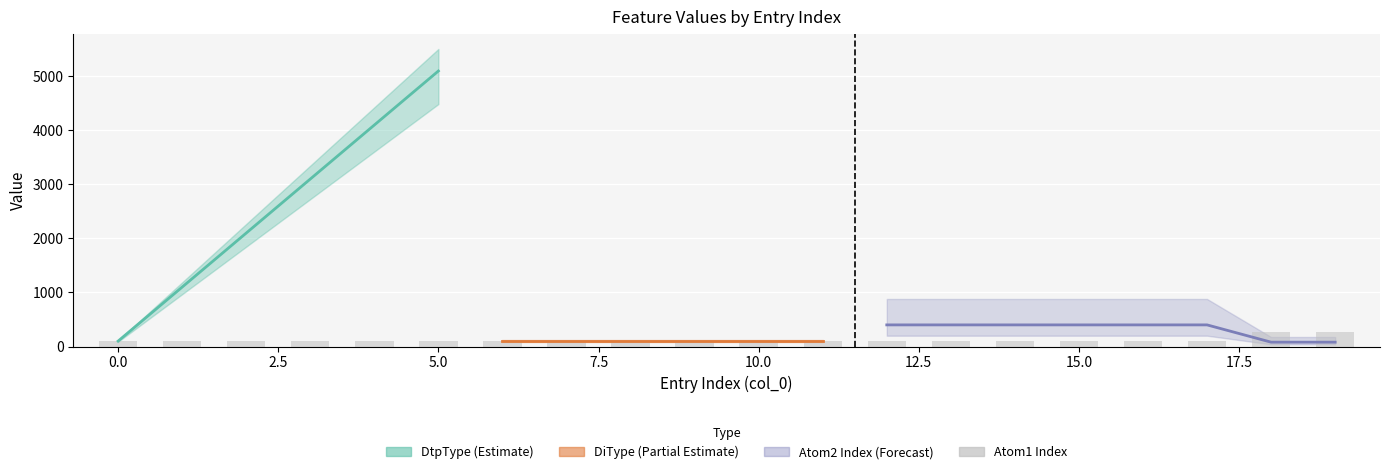

What is the label of the 17th bar from the left?

16